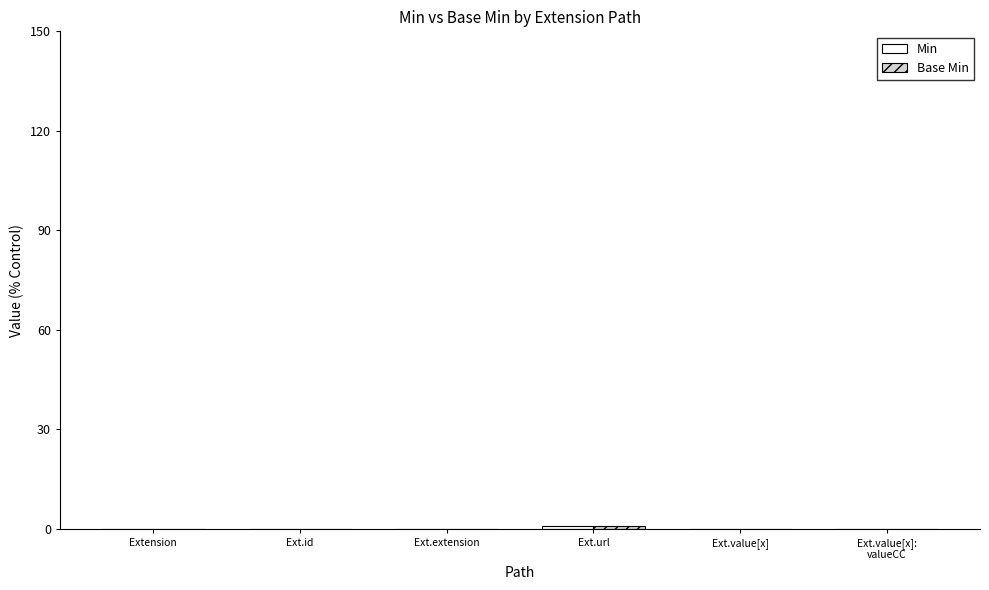

At which category is the sum across all series the highest?

Ext.url